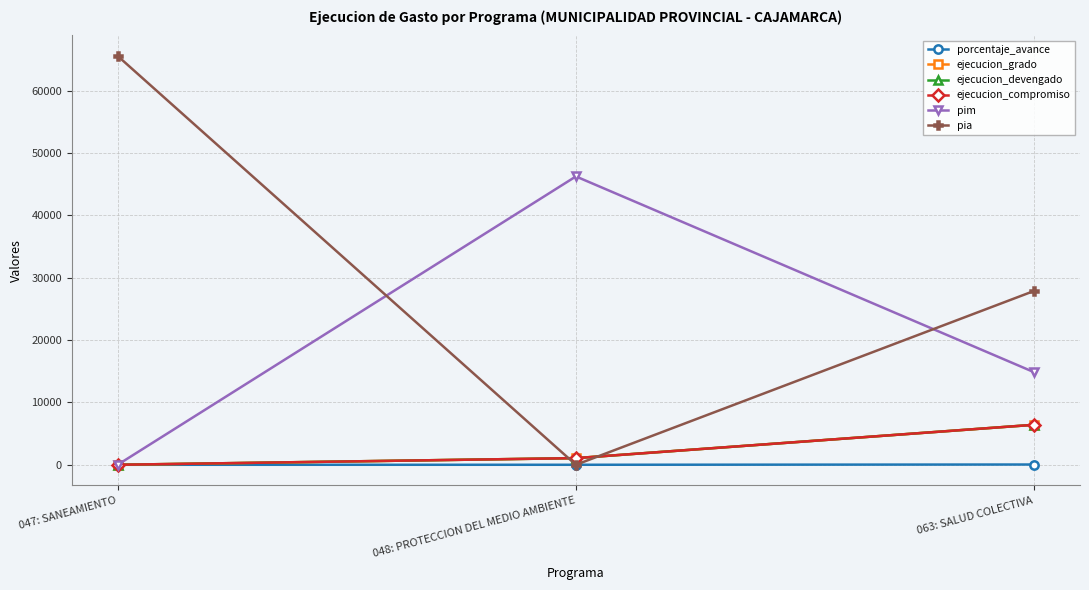

Does the chart have visible grid lines?

Yes